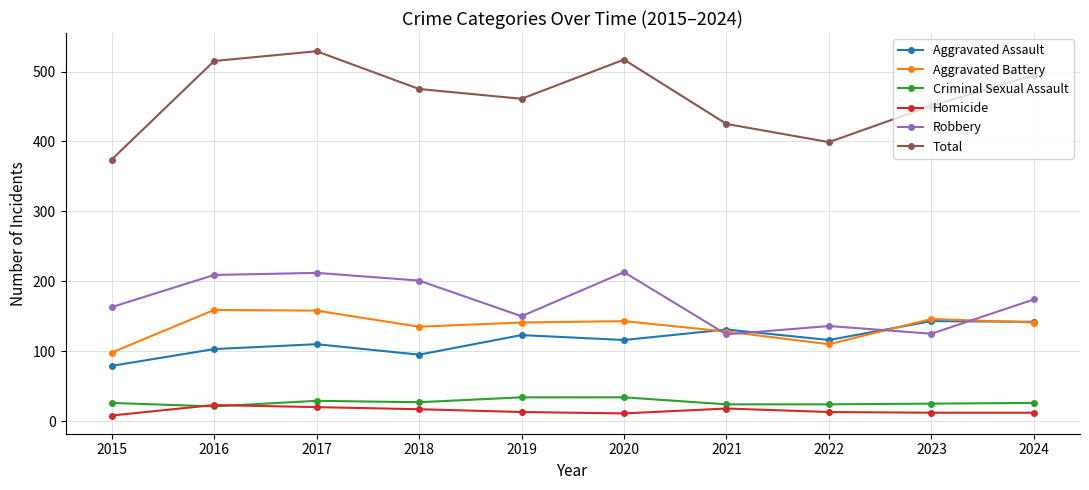

How many categories are shown in the chart?

10